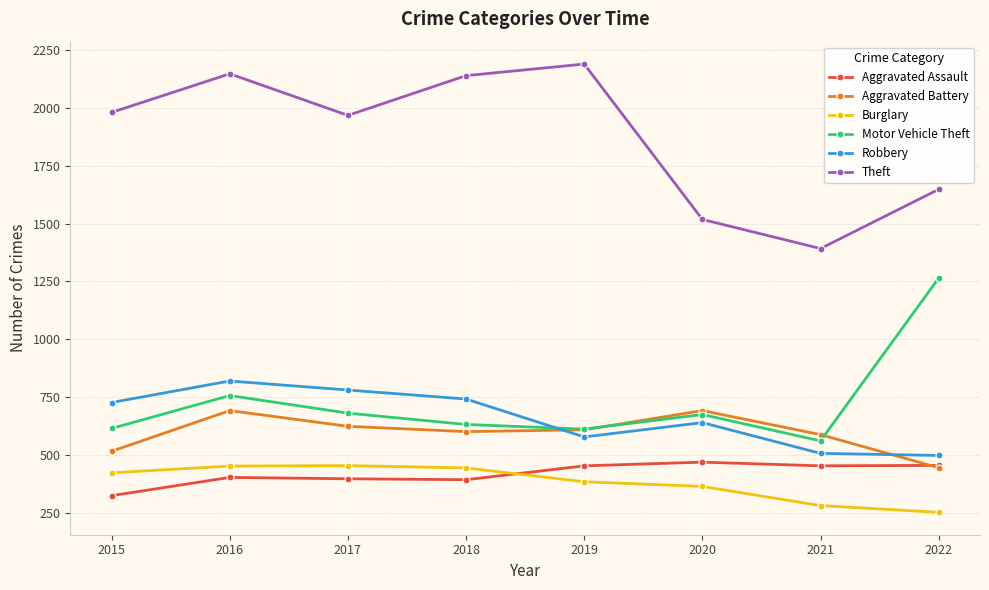

Does the chart display data point markers on the line(s)?

Yes